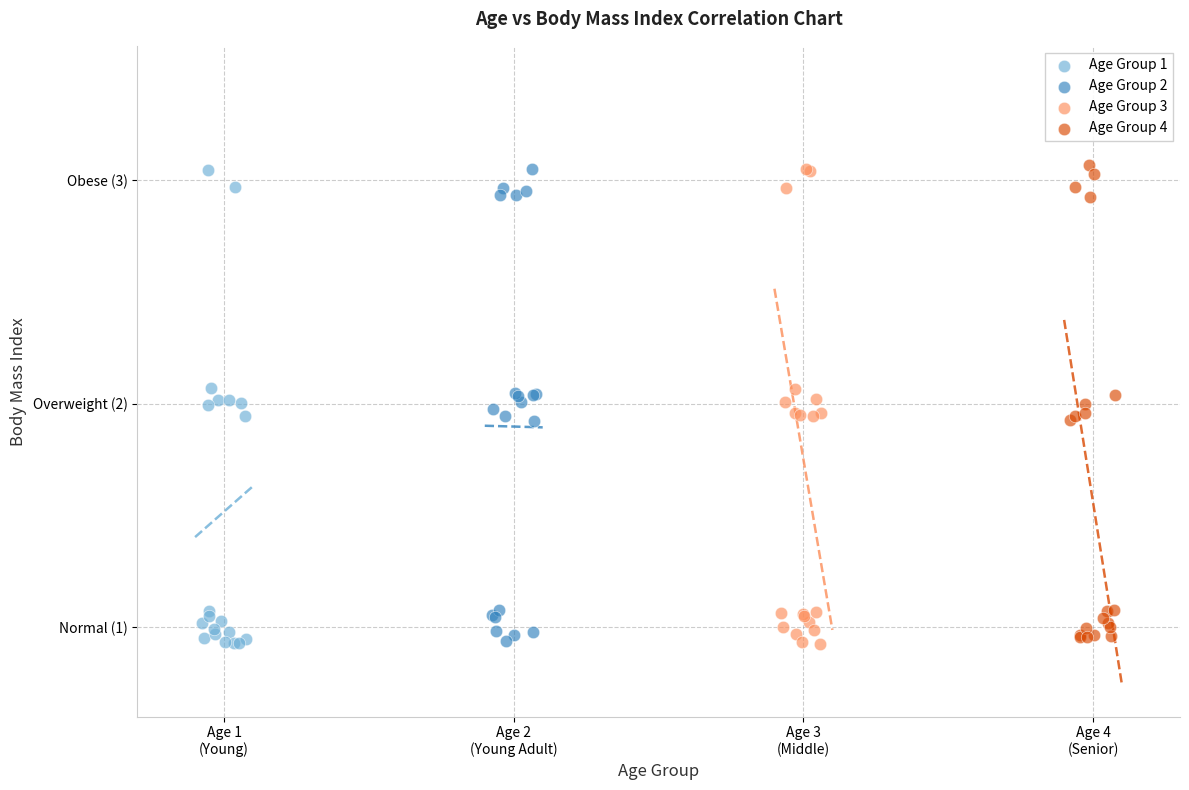

What are all the series names shown in the legend?

Age Group 1, Age Group 2, Age Group 3, Age Group 4